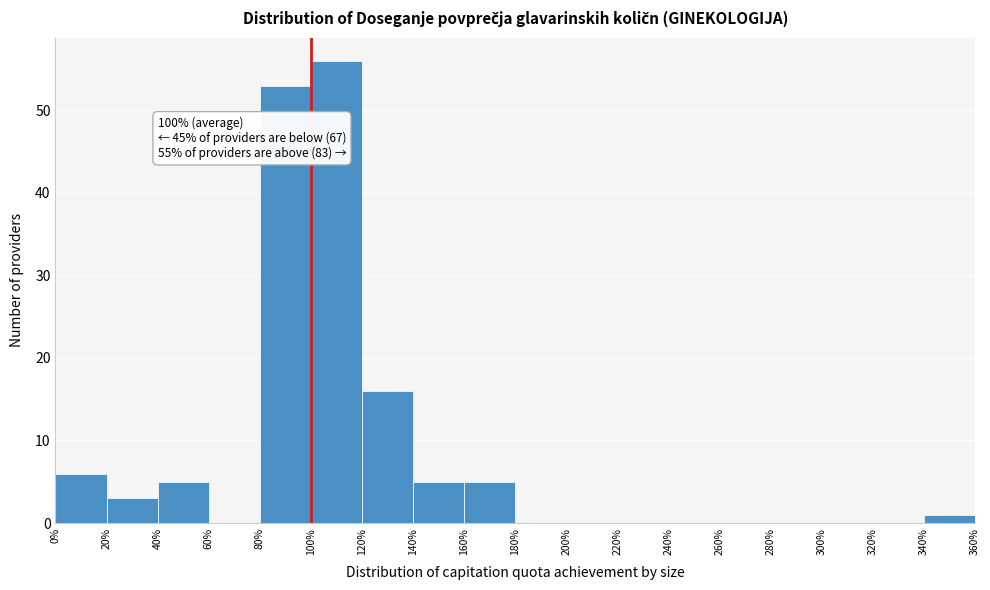

Over which range of the x-axis is the bar tallest?

100% to 120%